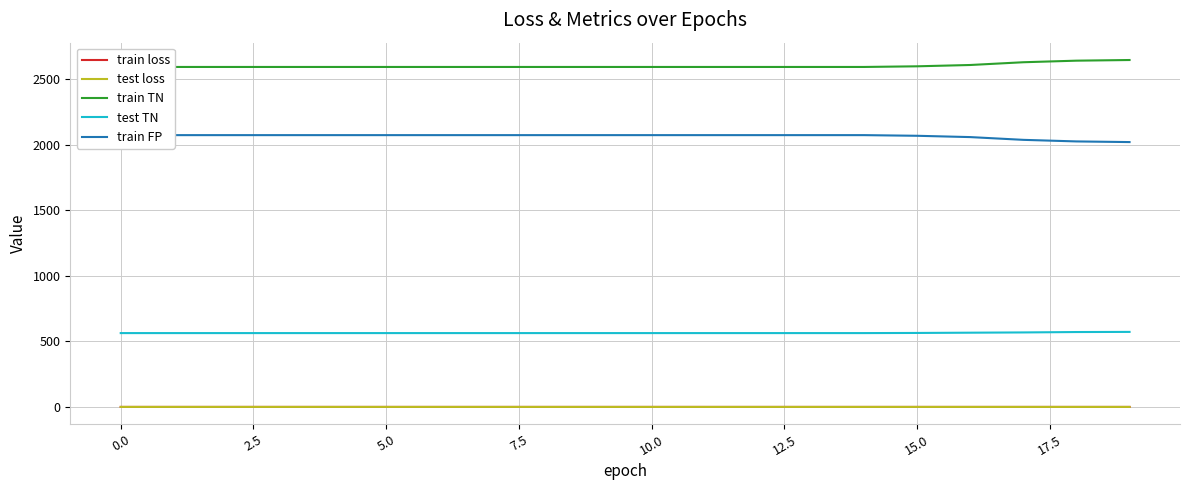

What is the difference between the second highest and second lowest values in the train FP series?

48.0